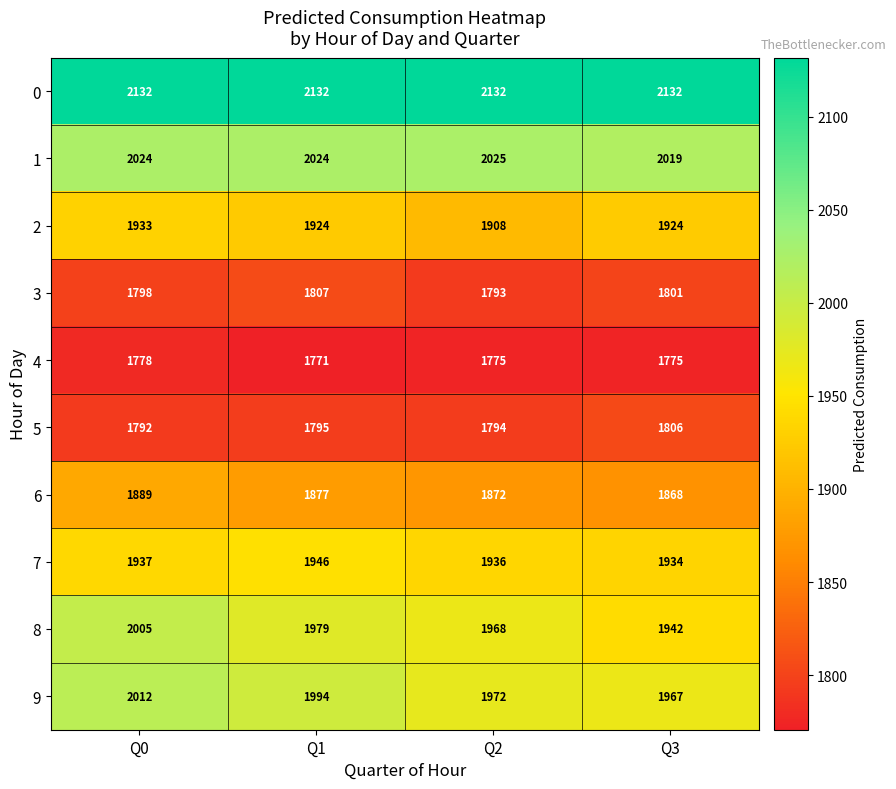

Which series has the largest range (max minus min)?

8